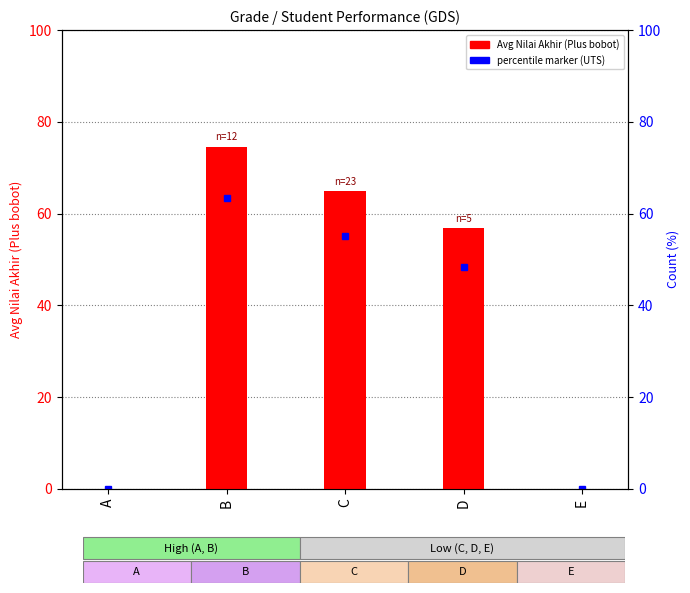

Rank the categories by value from highest to lowest.

B, C, D, A, E